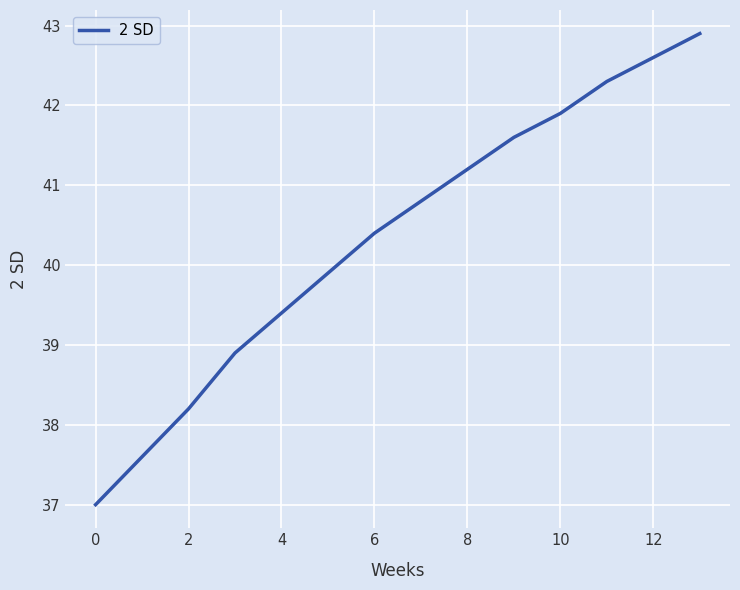

What is the smallest value displayed?

37.0